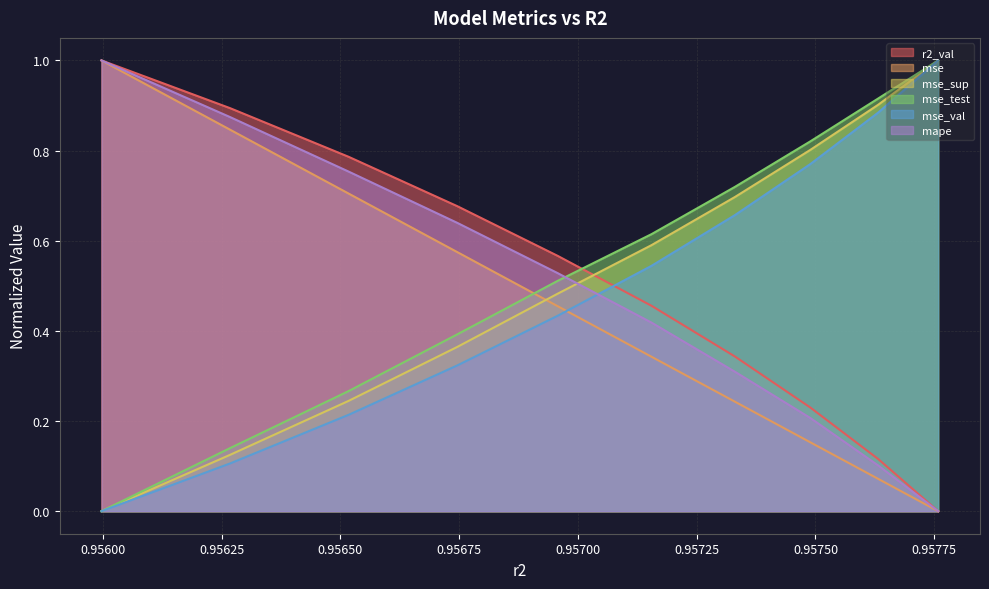

At how many categories does at least one series exceed 0?

10